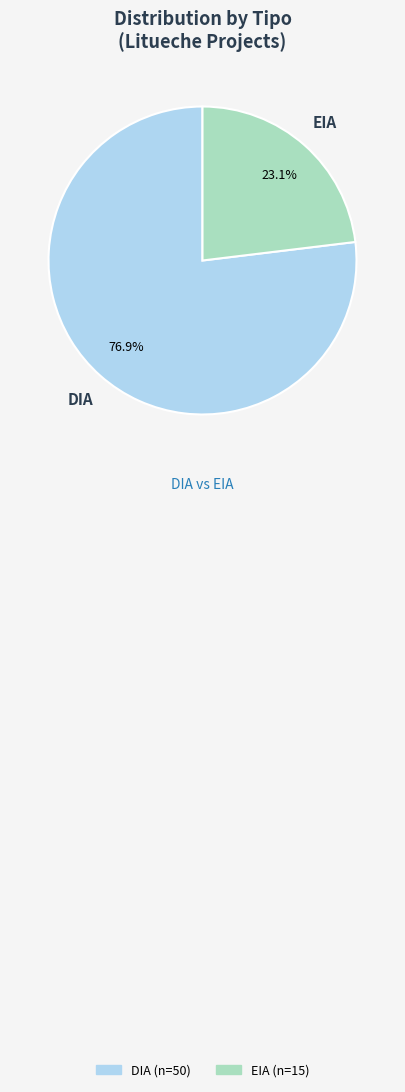

Rank the categories by value from highest to lowest.

DIA, EIA